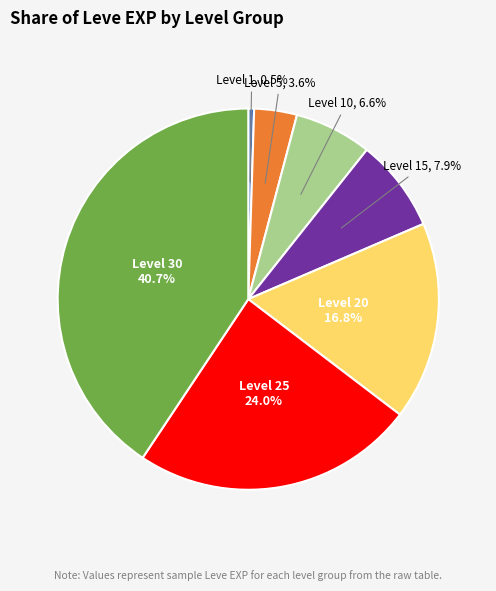

Is there a majority slice in this chart?

No